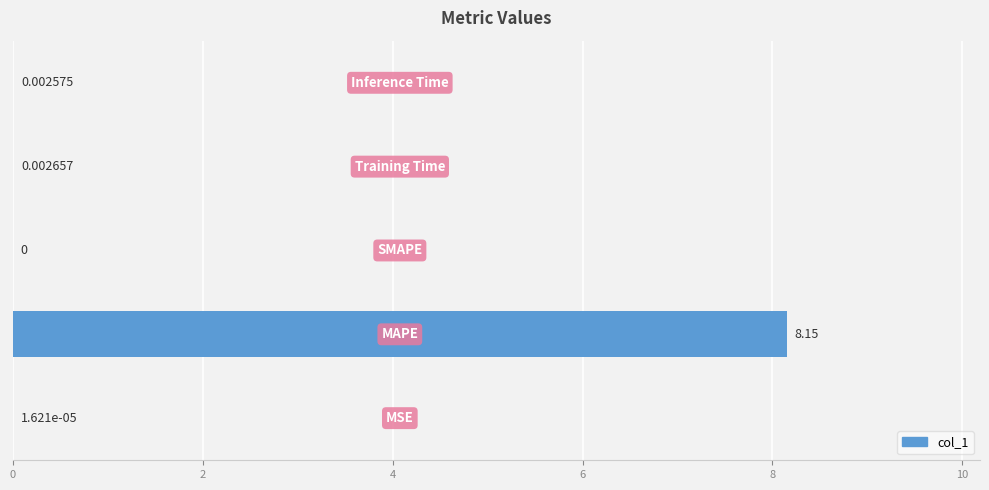

How many distinct data groups are displayed?

1